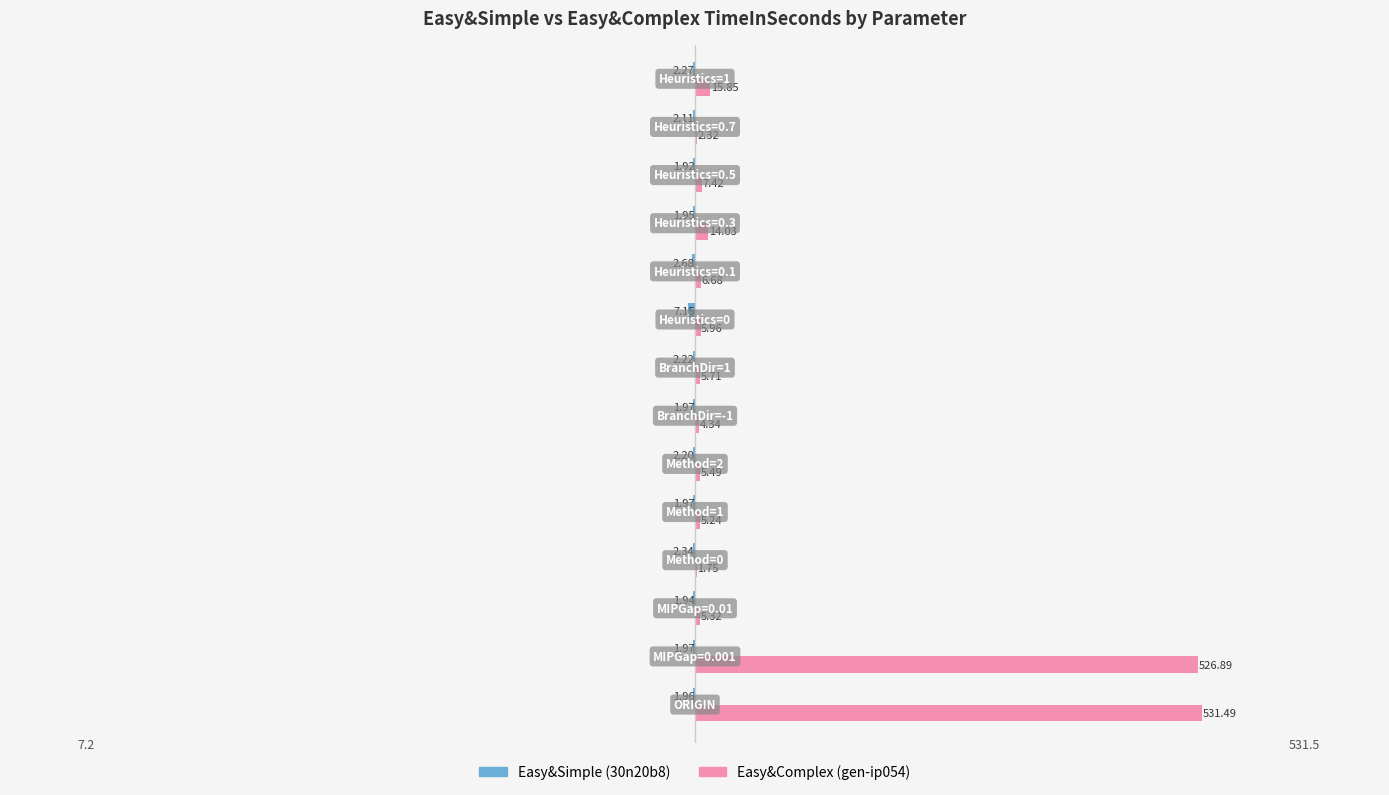

Which series has the largest total across all categories?

Easy&Complex (gen-ip054)